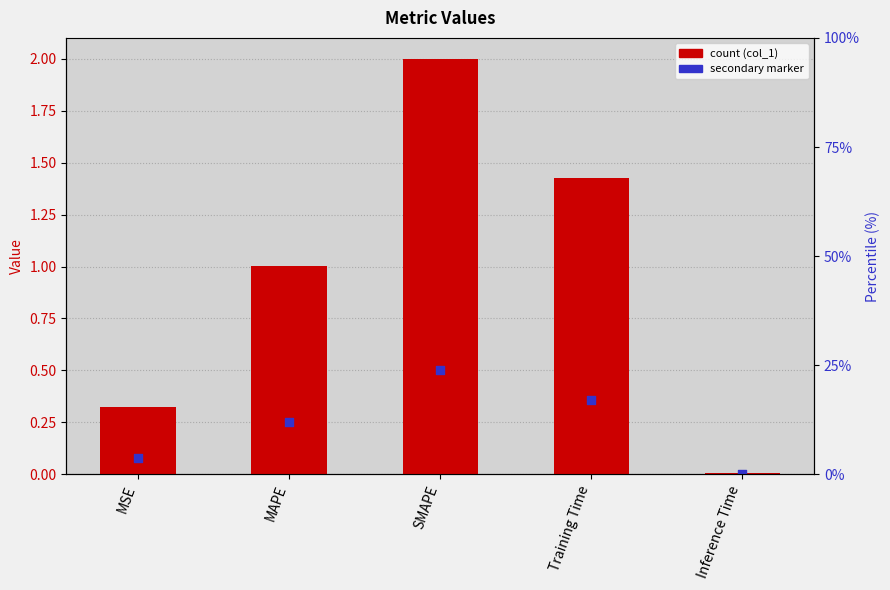

Which series reaches the minimum Y coordinate?

secondary marker